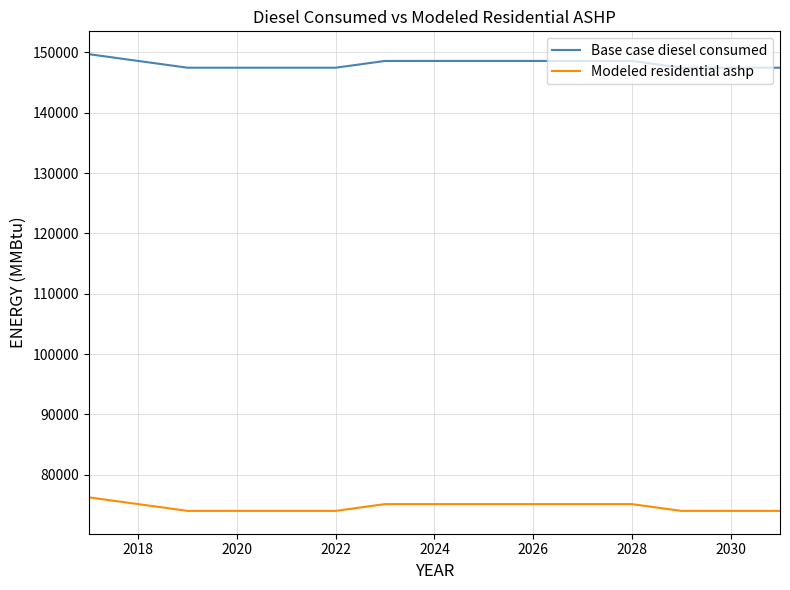

List the series in order of their overall mean, lowest first.

Modeled residential ashp, Base case diesel consumed